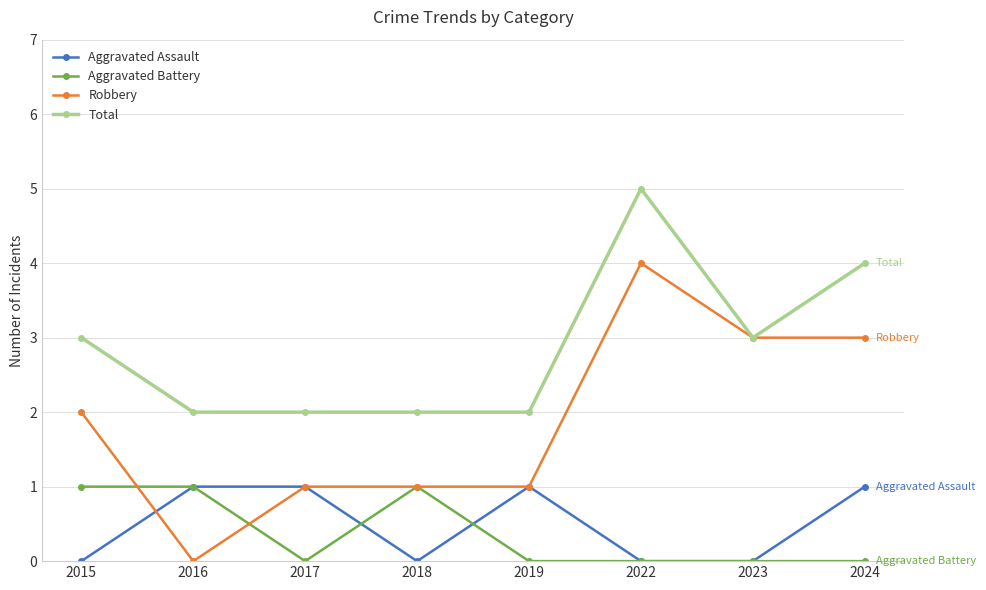

What value does the Robbery series have at 2023?

3